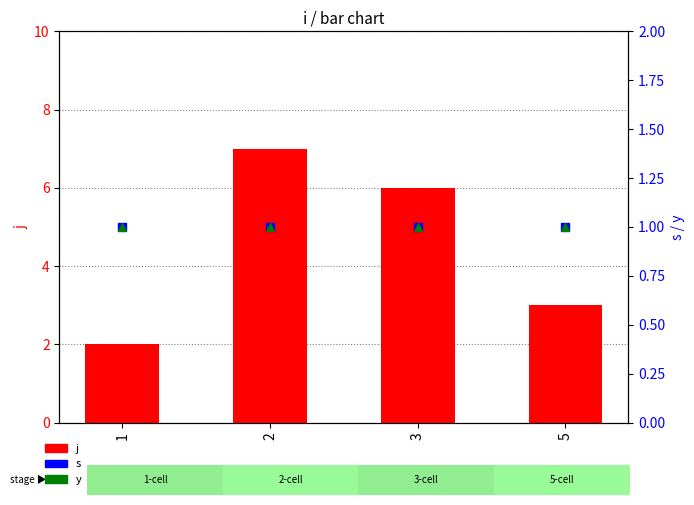

At how many categories does at least one series exceed 1?

4